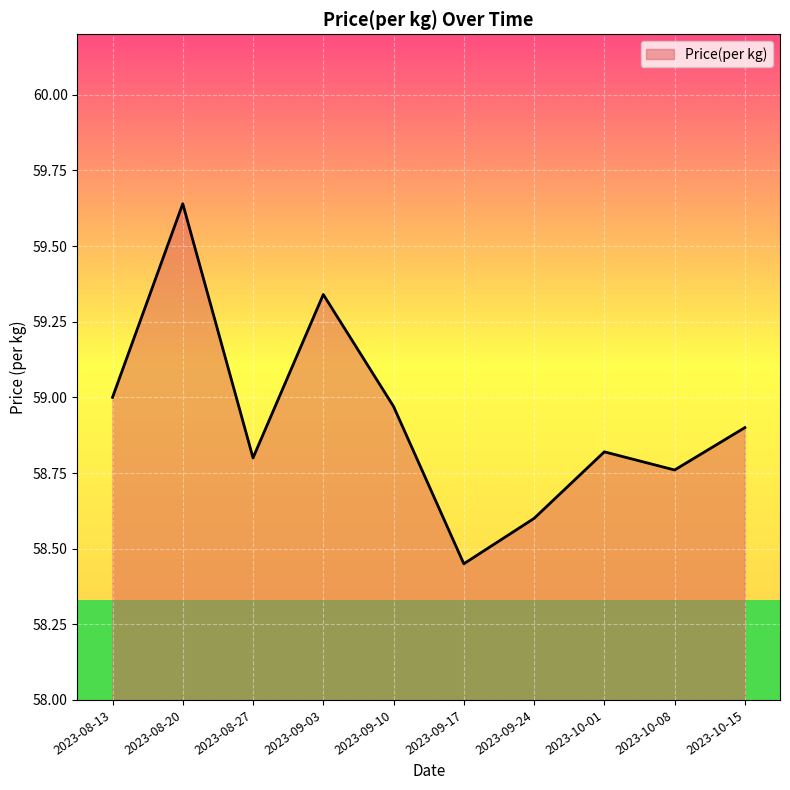

Between 2023-08-20 and 2023-08-13, which is larger?

2023-08-20